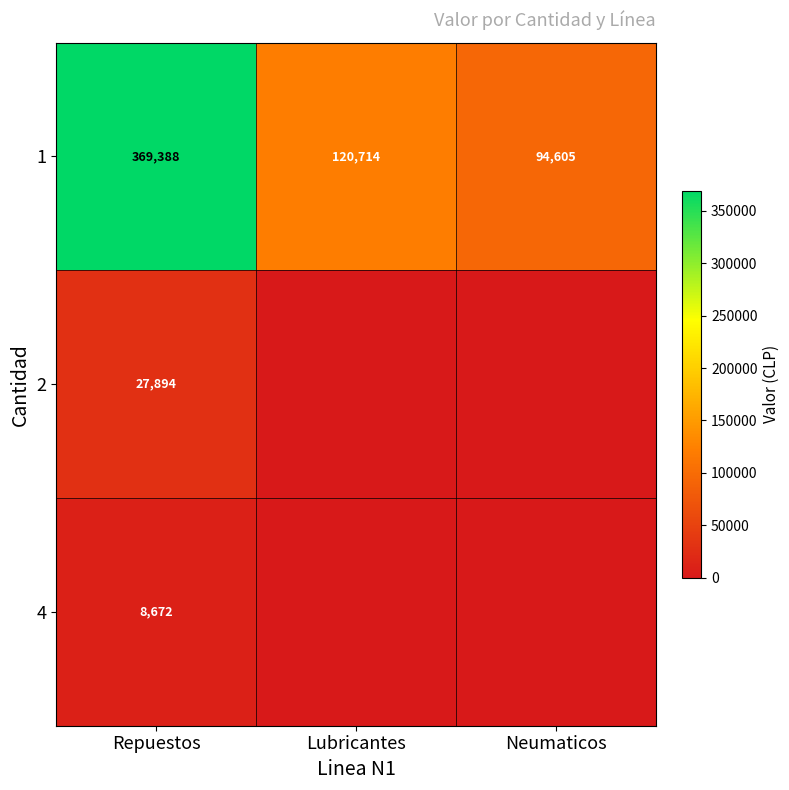

At how many categories does at least one series exceed 257343?

1